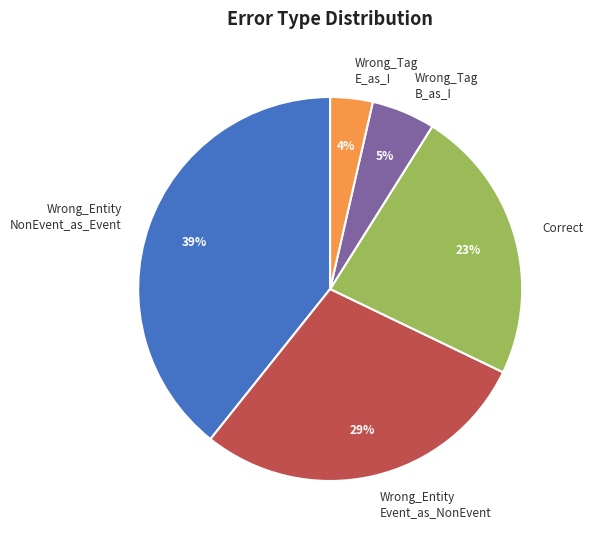

Combined, do Correct and Wrong_Entity NonEvent_as_Event account for over 50%?

Yes